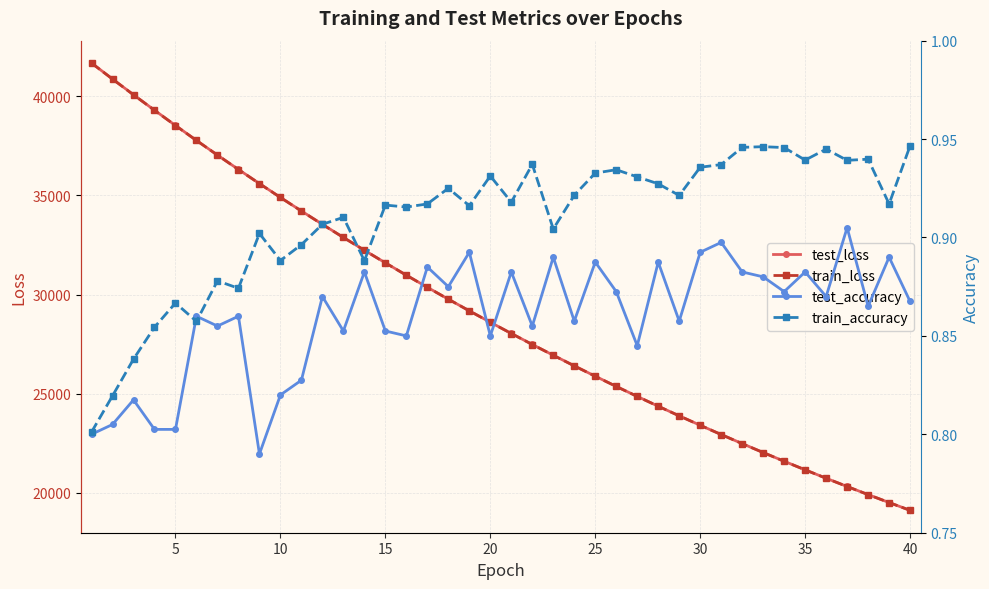

How many data points does each series have?

40